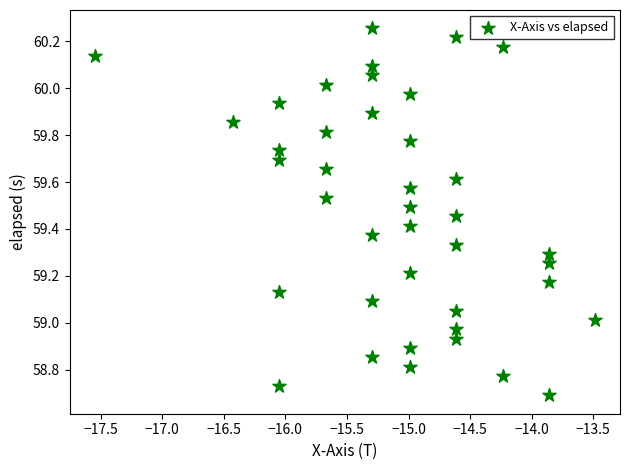

What is the range of X values (max minus min)?

4.1